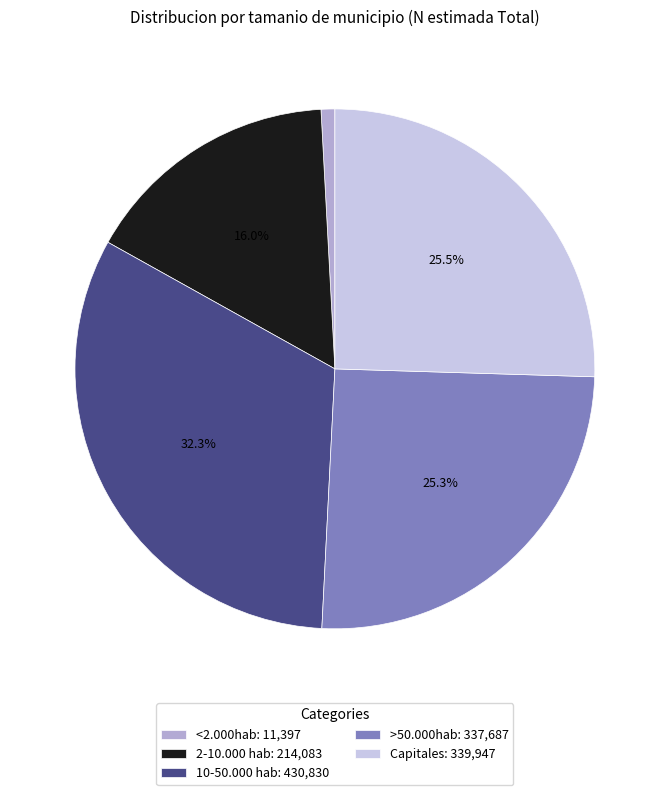

To the nearest percent, what is the difference between the >50.000hab and <2.000hab slice percentages?

24%